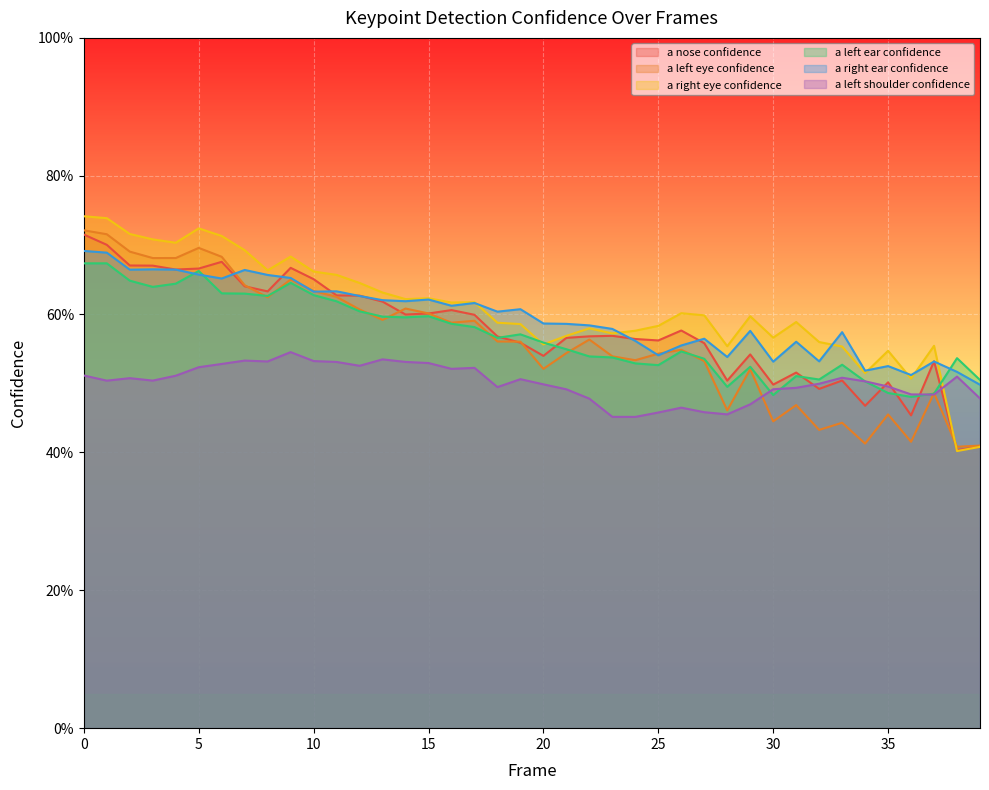

What is the sum of all a_right_ear_confidence values?

23.8